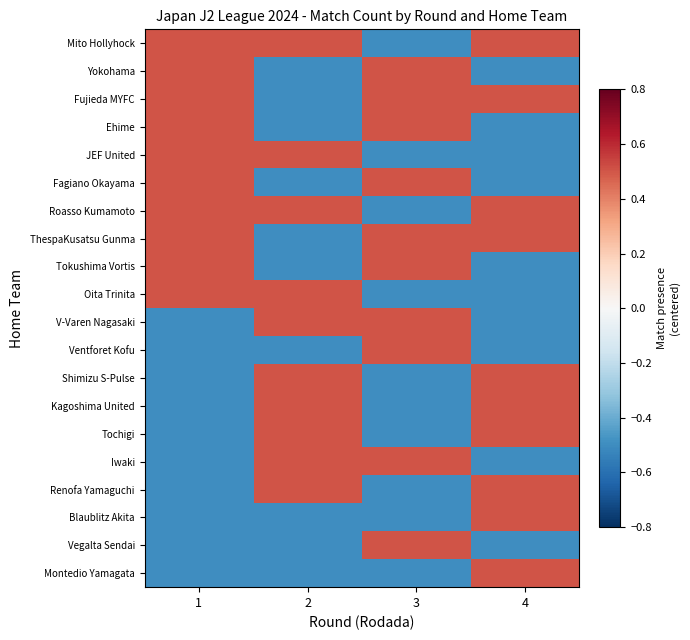

At which category is the sum across all series the highest?

1